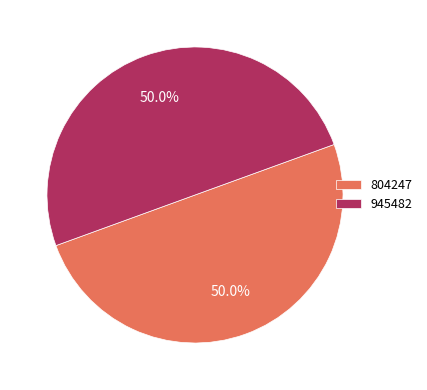

What is the ratio of the value at 804247 to the value at 945482?

1.0